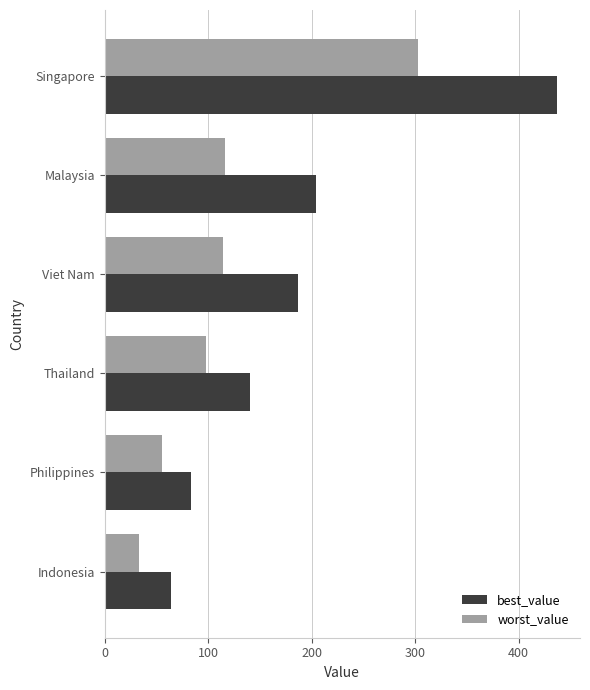

Which category has the highest value in the worst_value series?

Singapore